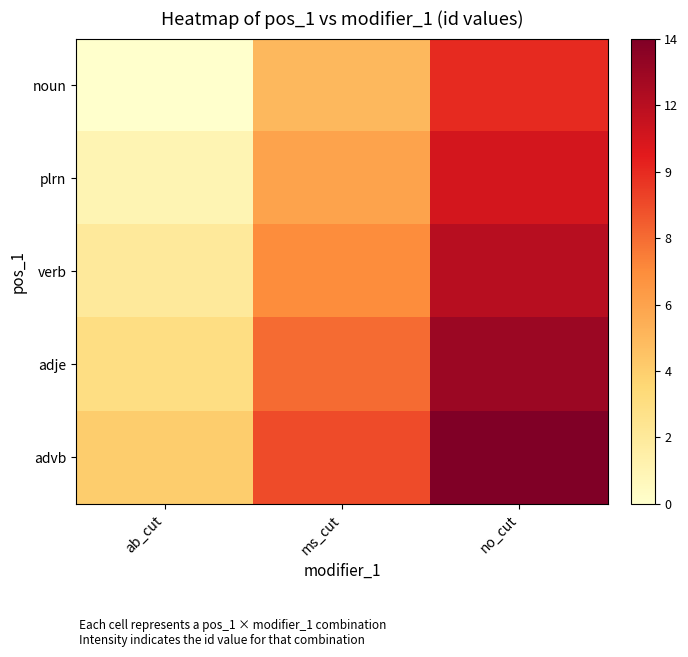

List the series in order of their overall mean, highest first.

advb, adje, verb, plrn, noun